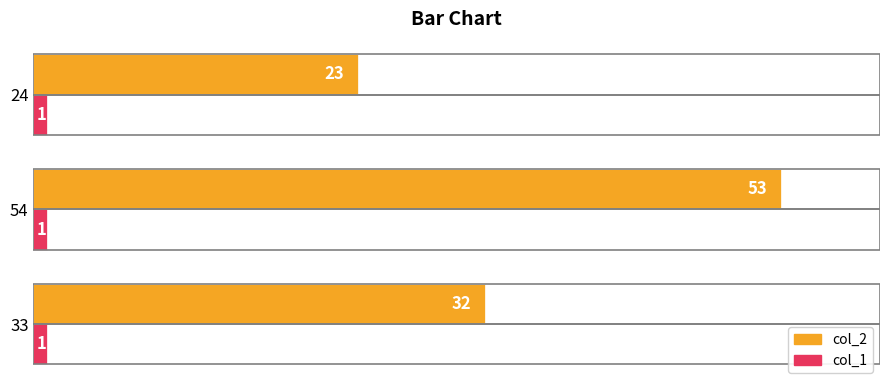

Rank the categories by col_2 value from lowest to highest.

24, 33, 54